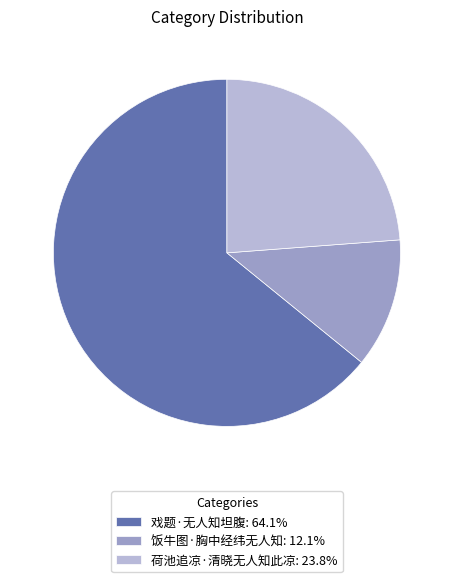

What is the ratio of the value at 饭牛图·胸中经纬无人知: 12.1% to the value at 荷池追凉·清晓无人知此凉: 23.8%?

0.5